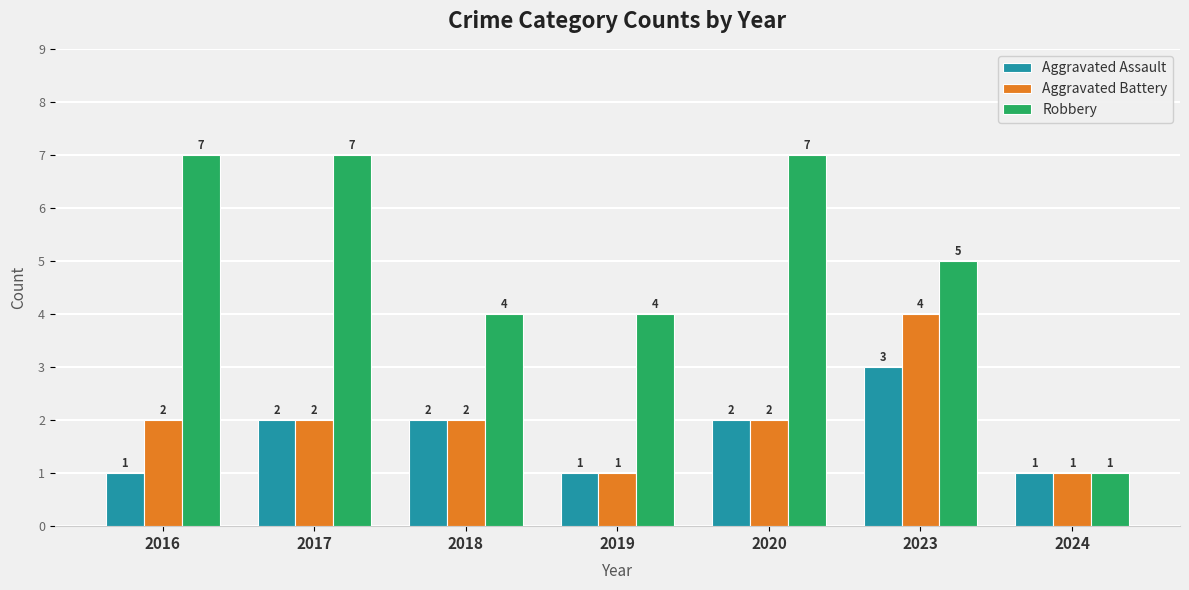

Which category has the highest value in the Aggravated Battery series?

2023